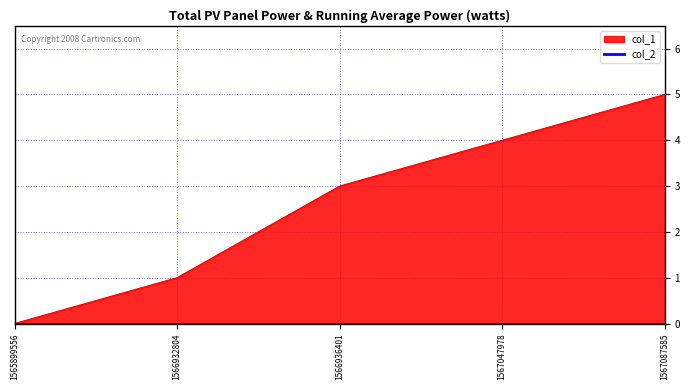

Does the chart display data point markers on the line(s)?

No